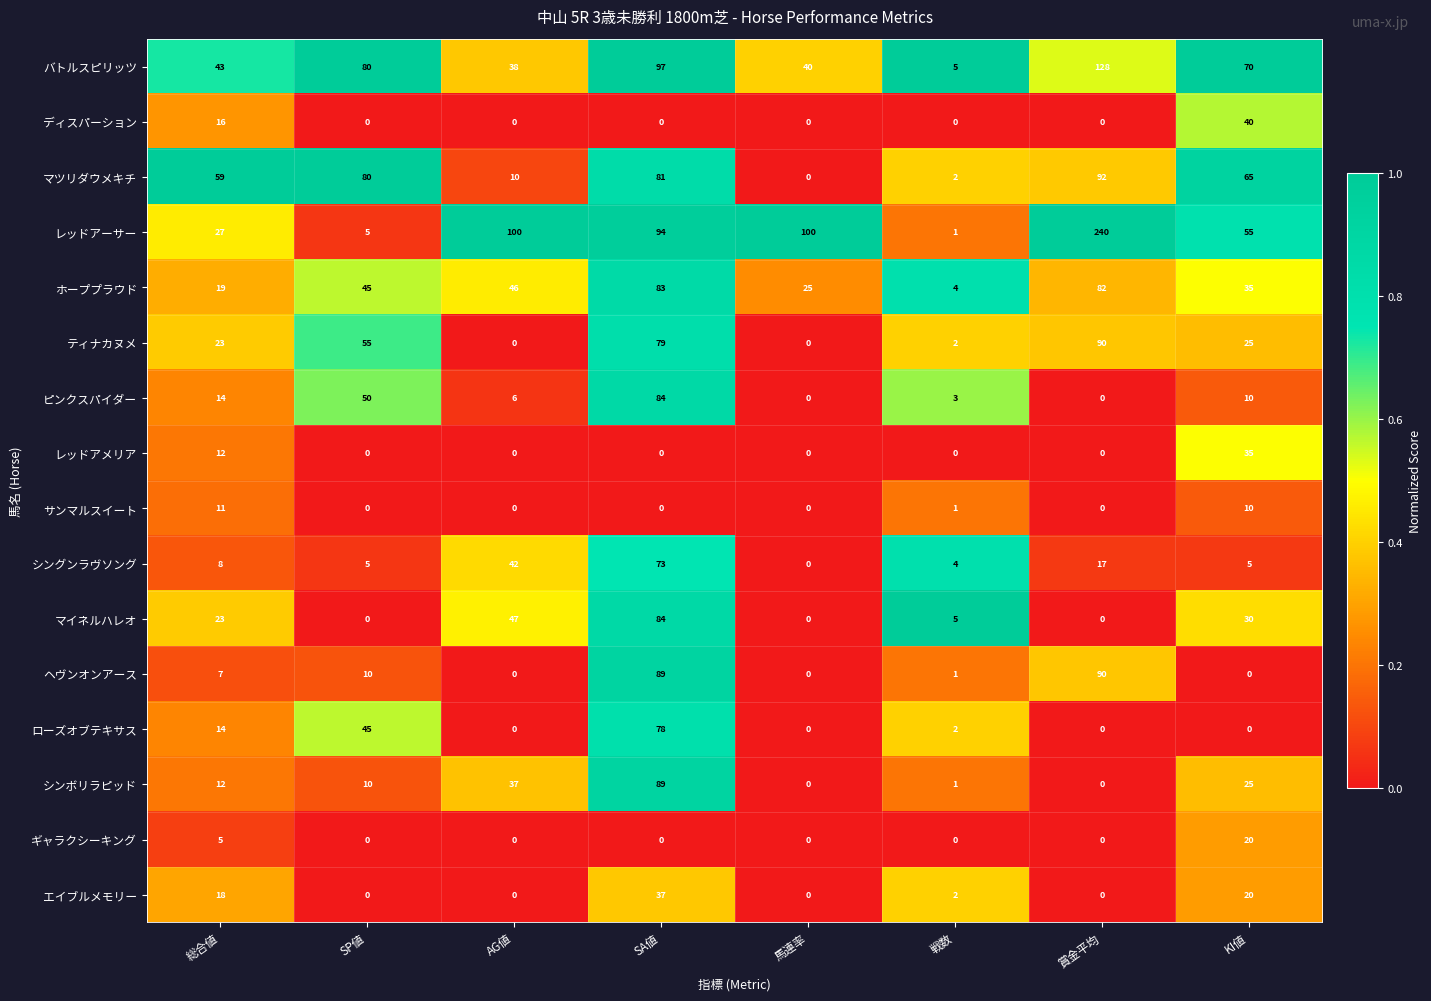

Is the value of エイブルメモリー at 賞金平均 greater than the value of マツリダウメキチ at KI値?

No